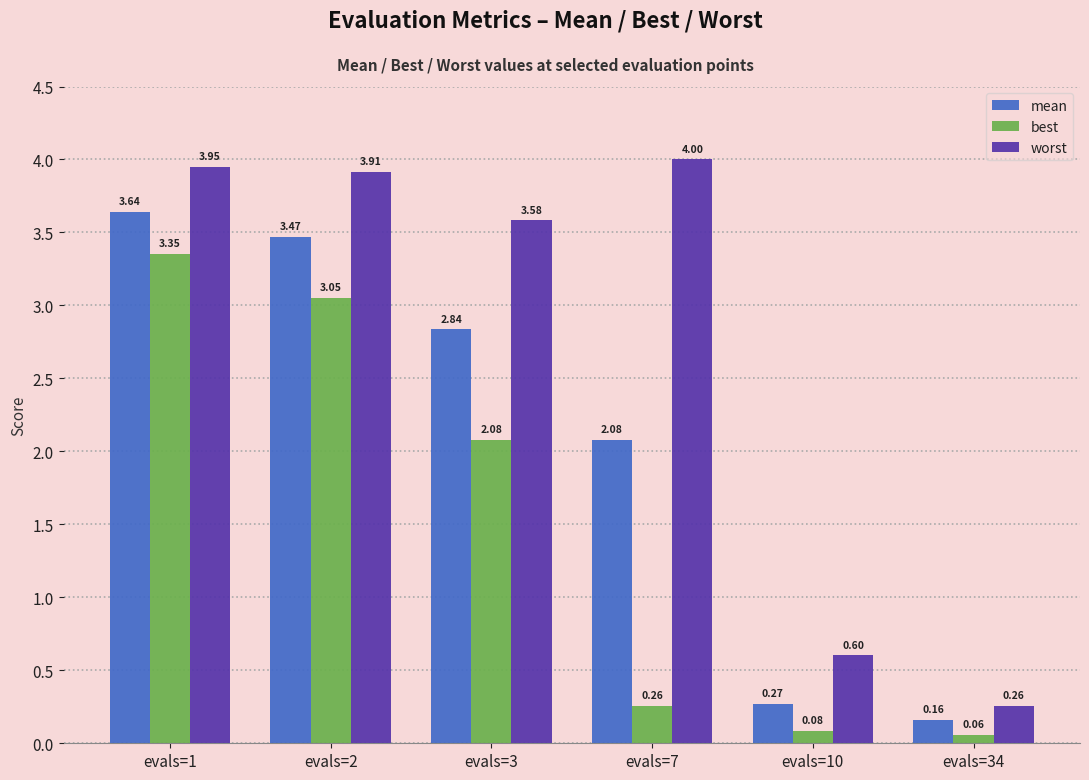

Rank the series by their maximum value, from lowest to highest.

best, mean, worst